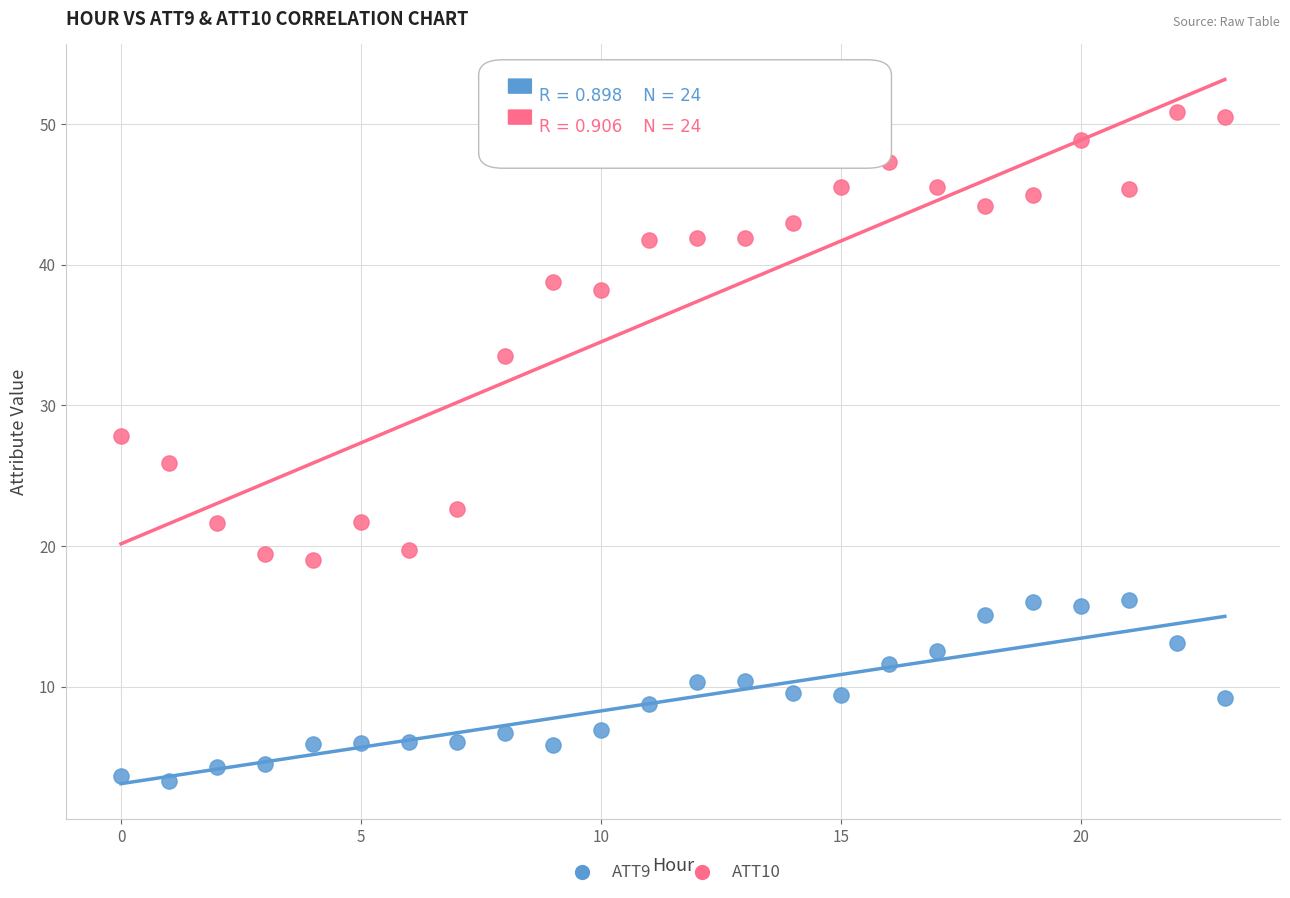

Which series reaches the maximum Y coordinate?

ATT10